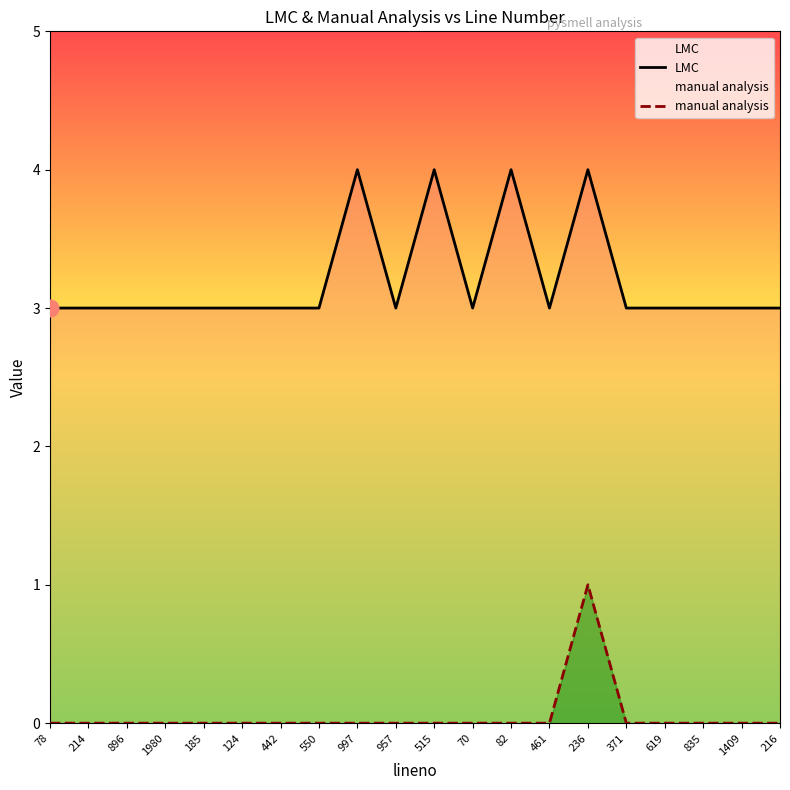

What is the greatest value displayed?

4